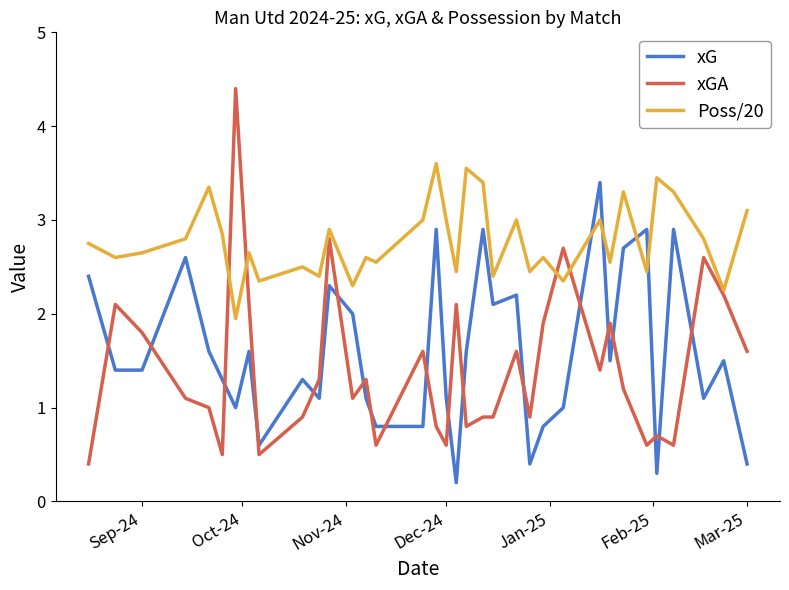

True or false: xG and Poss/20 cross at least once.

True